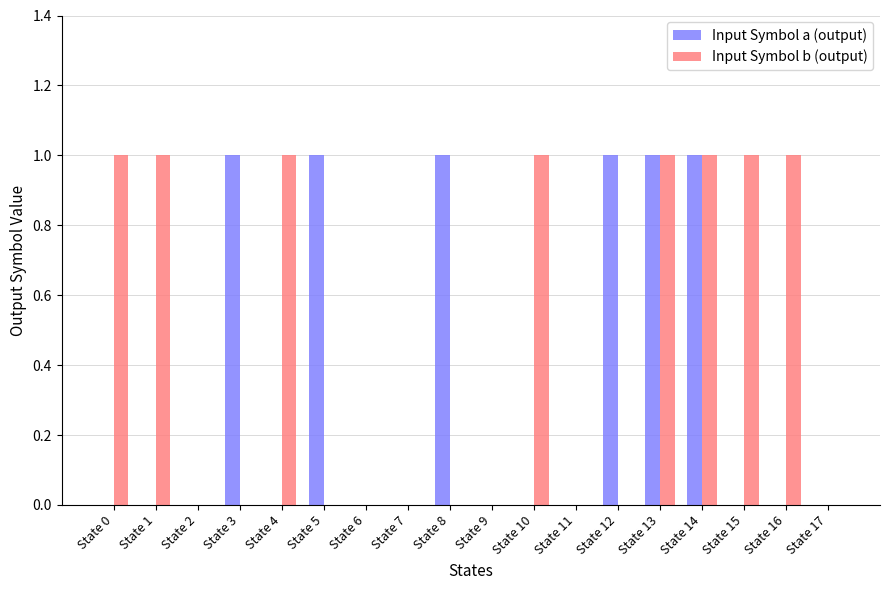

Count the number of data series in this chart.

2